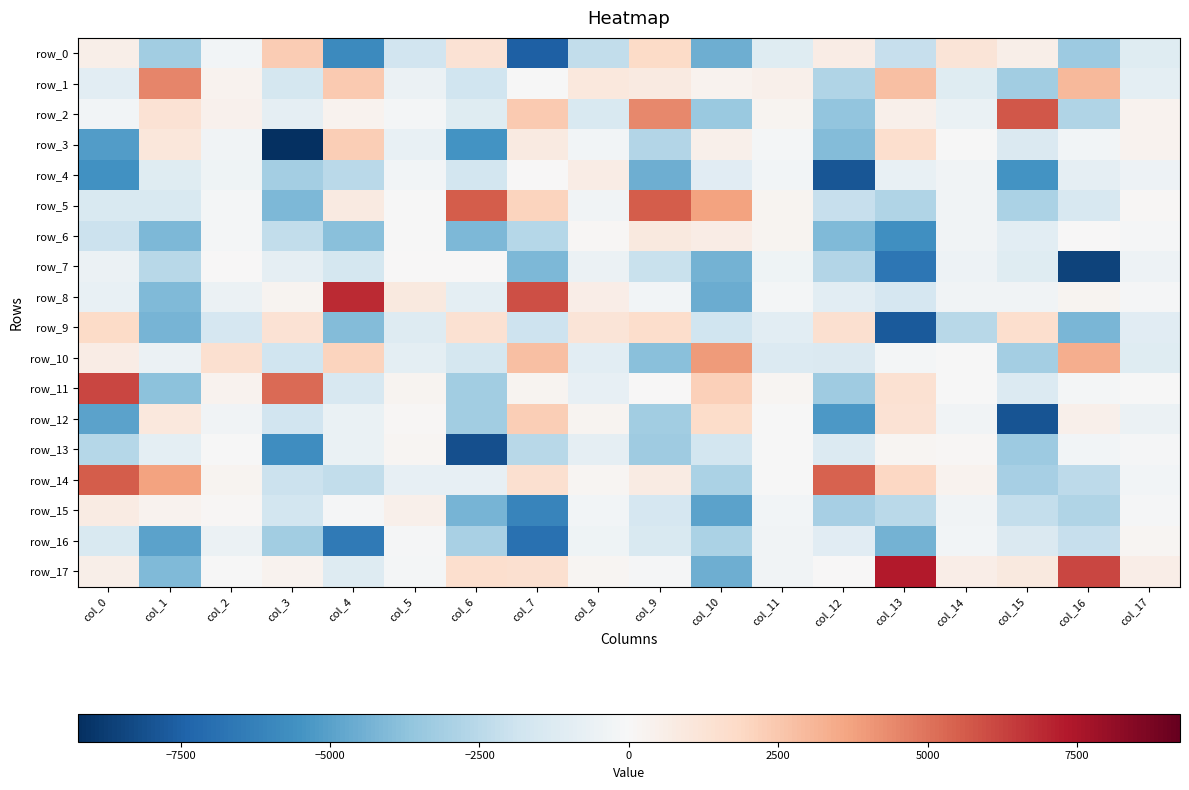

Which series has the largest total across all categories?

row_17